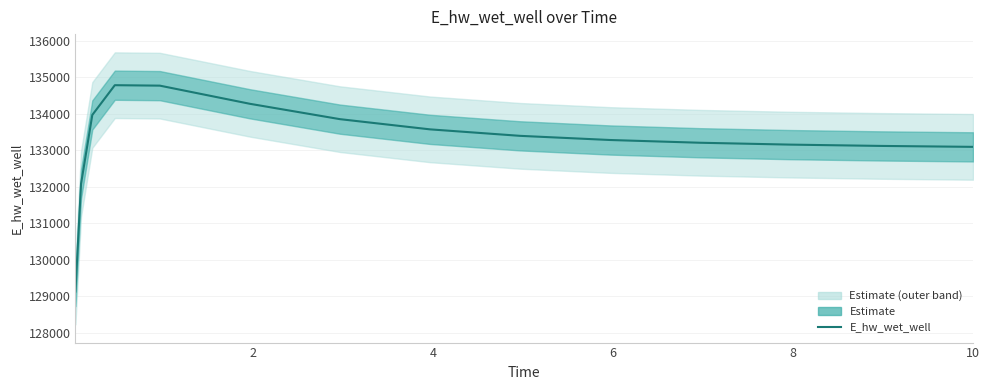

Does the chart have visible grid lines?

Yes